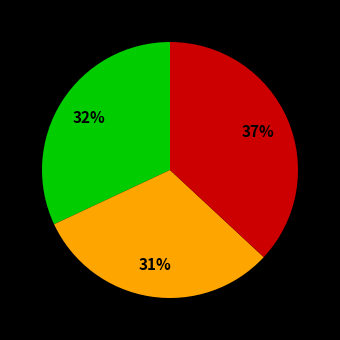

Count the number of slices in the pie.

3